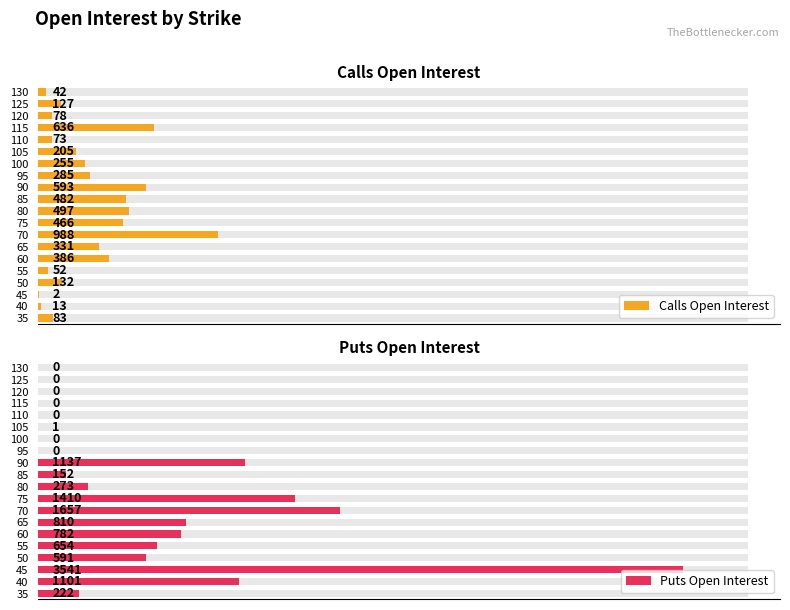

Rank the series by their average value, from lowest to highest.

Calls Open Interest, Puts Open Interest